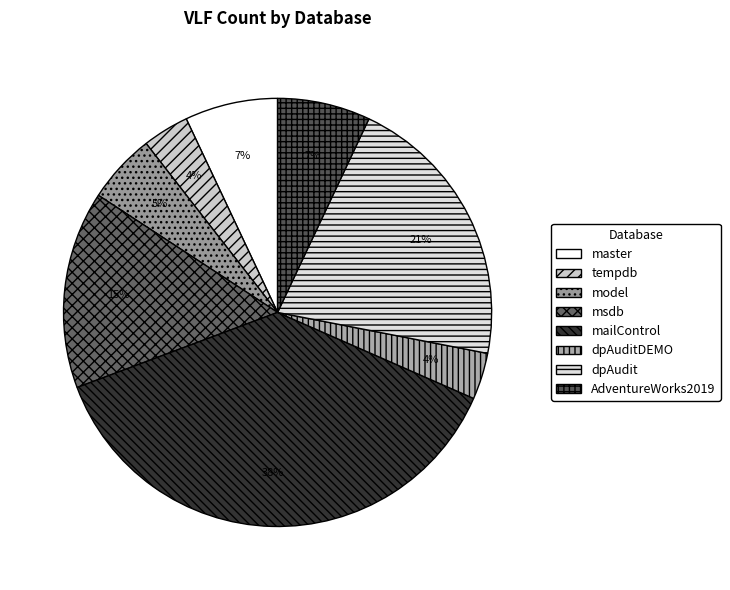

How many segments does this pie chart have?

8